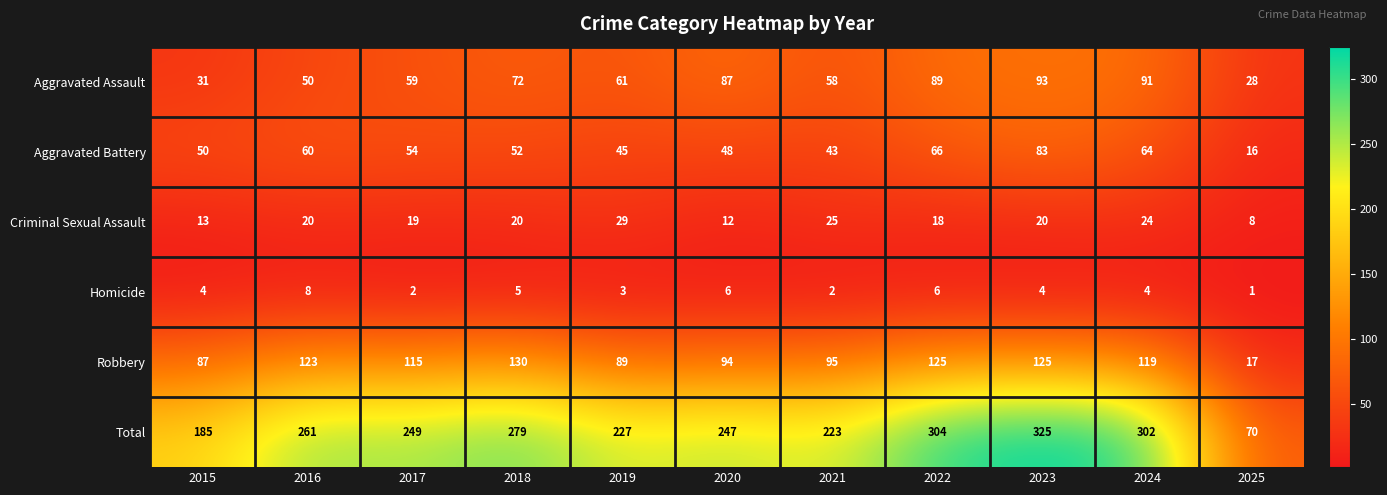

Which series has the largest range (max minus min)?

Total